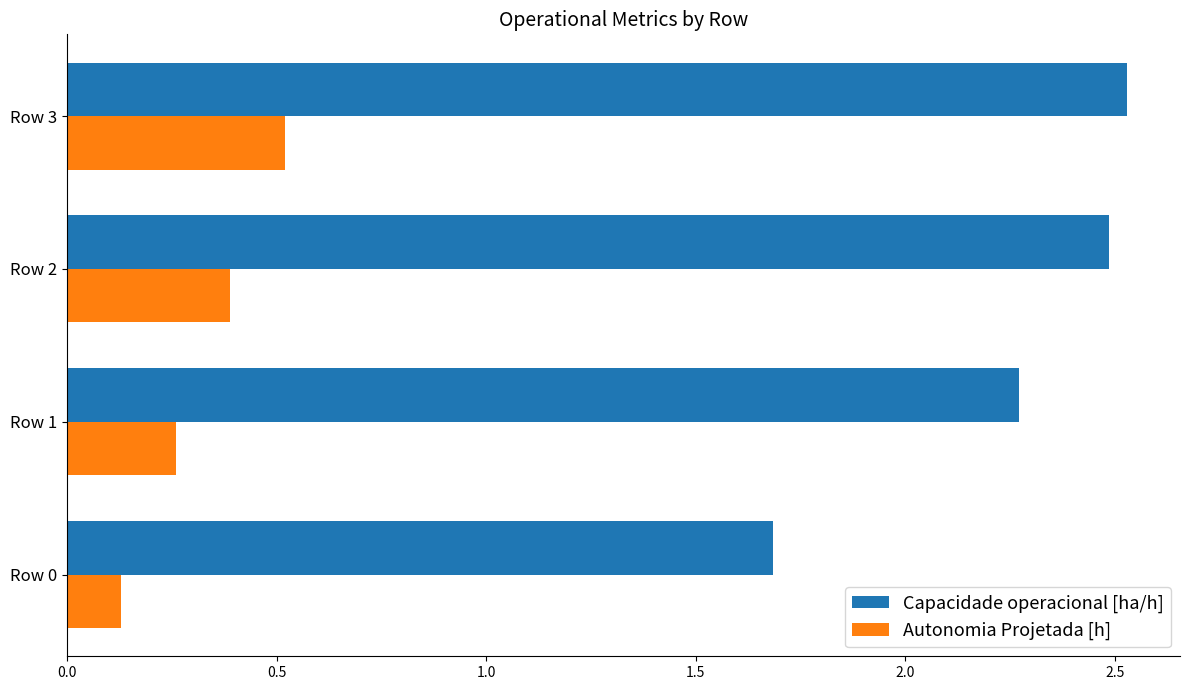

Which series has the largest range (max minus min)?

Capacidade operacional [ha/h]